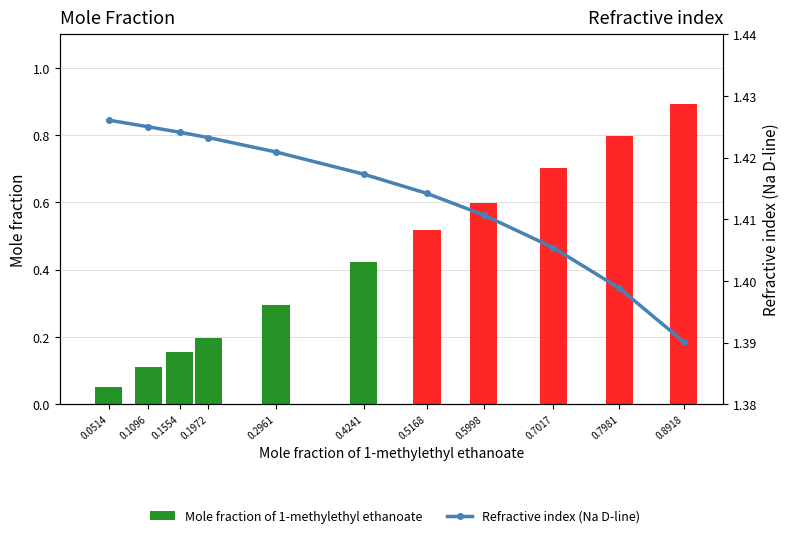

Rank the series by their maximum value, from highest to lowest.

Refractive index (Na D-line), Mole fraction of 1-methylethyl ethanoate